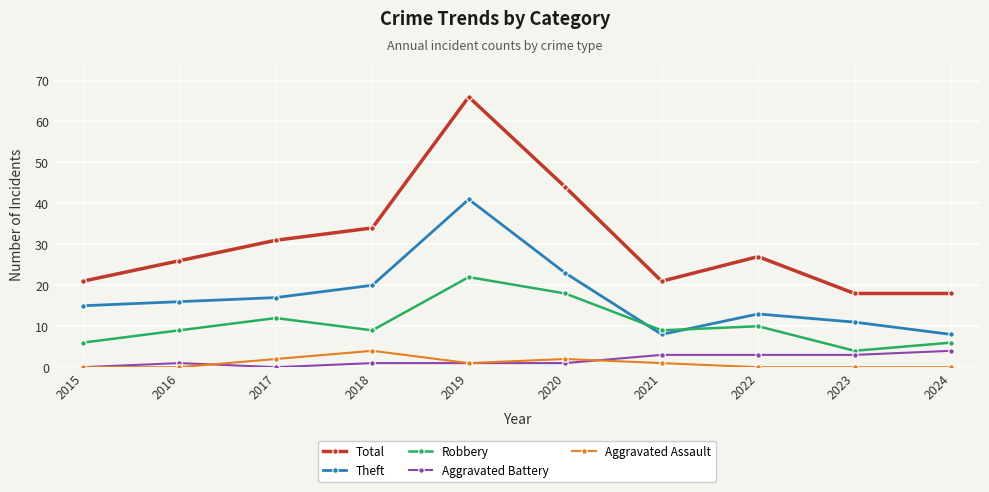

Which series has the largest range (max minus min)?

Total